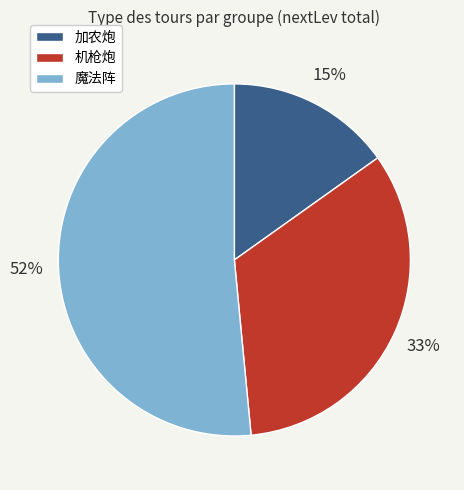

Between 加农炮 and 魔法阵, which is larger?

魔法阵